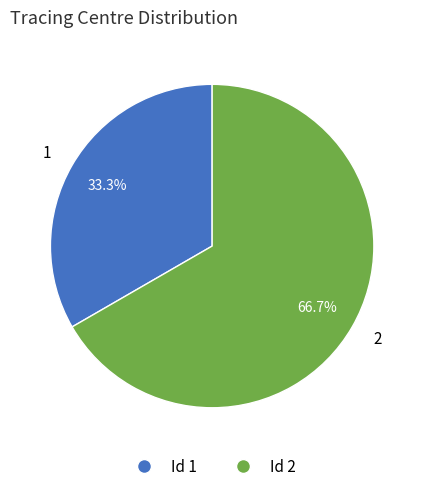

How much of the chart is everything except 1?

66.7%